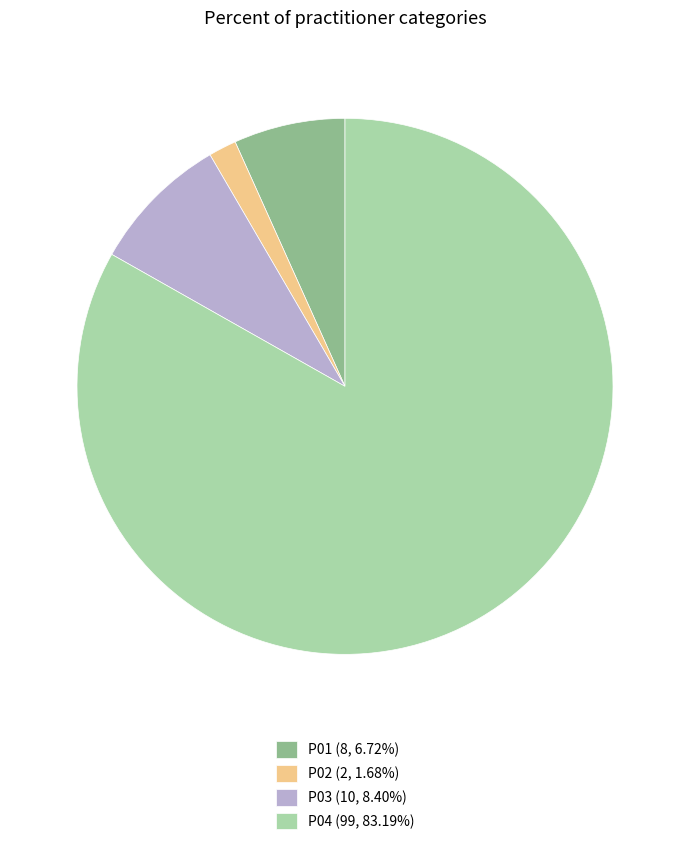

Rank the categories by value from highest to lowest.

P04, P03, P01, P02